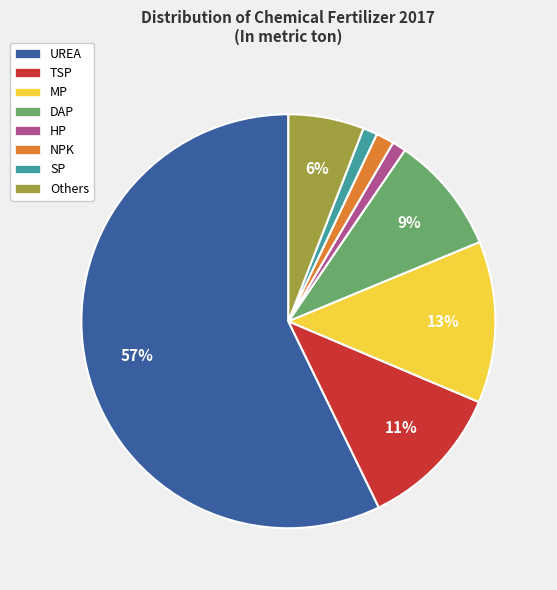

Is there any slice that represents more than half of the pie?

Yes